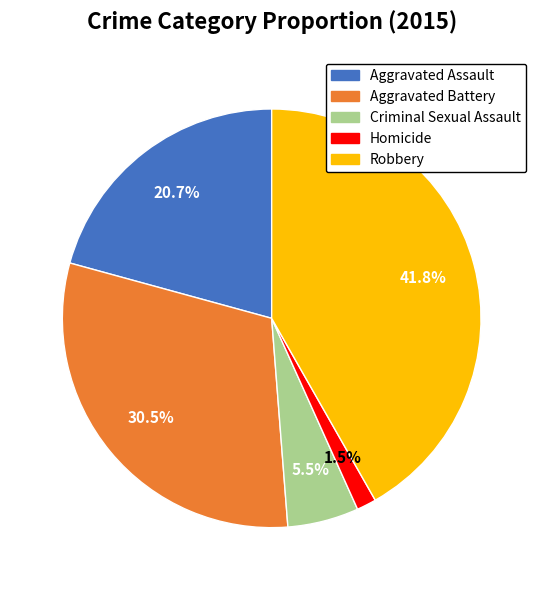

Between Aggravated Assault and Aggravated Battery, which is larger?

Aggravated Battery